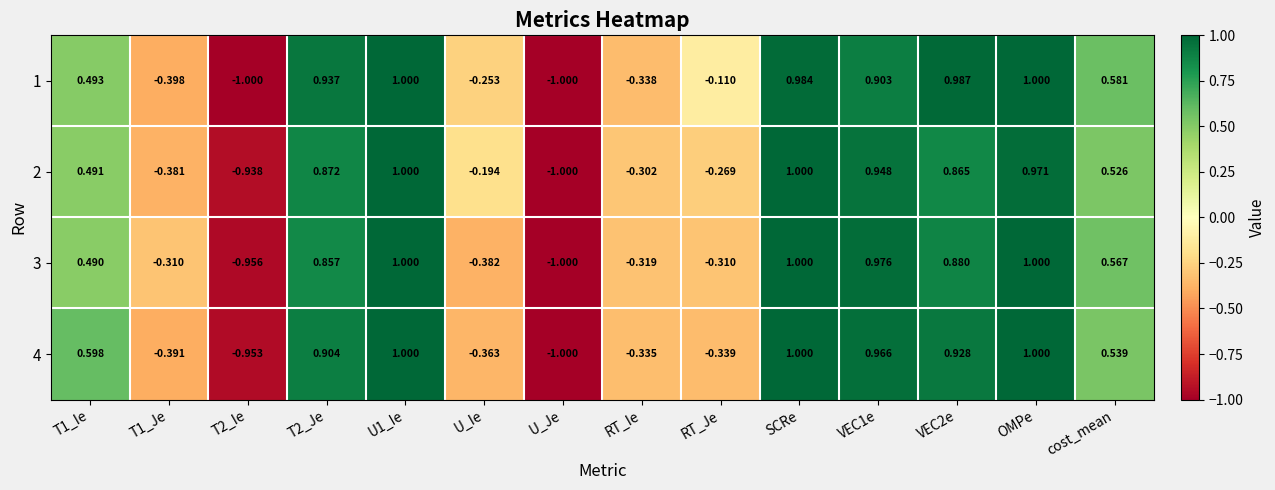

How many data points does each series have?

14